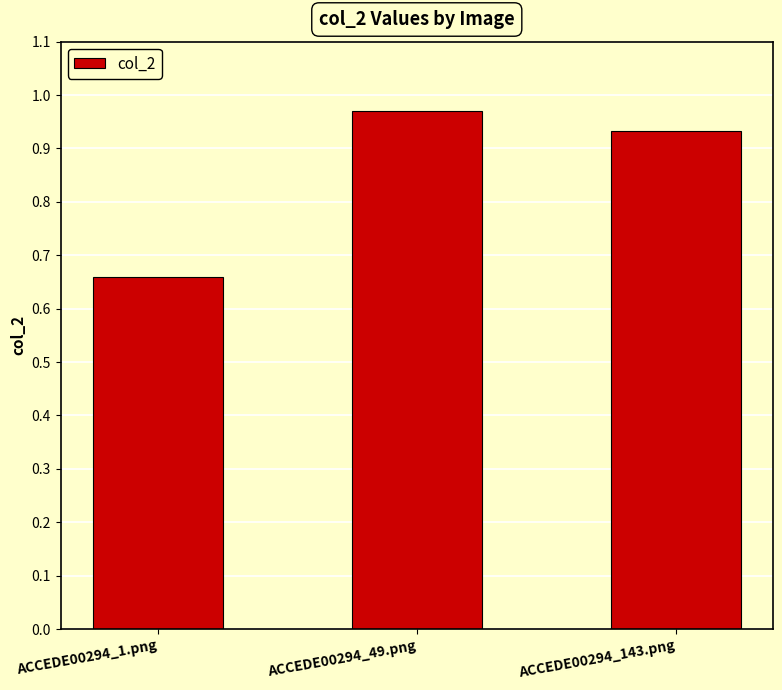

Which label corresponds to the smallest value in the chart?

ACCEDE00294_1.png